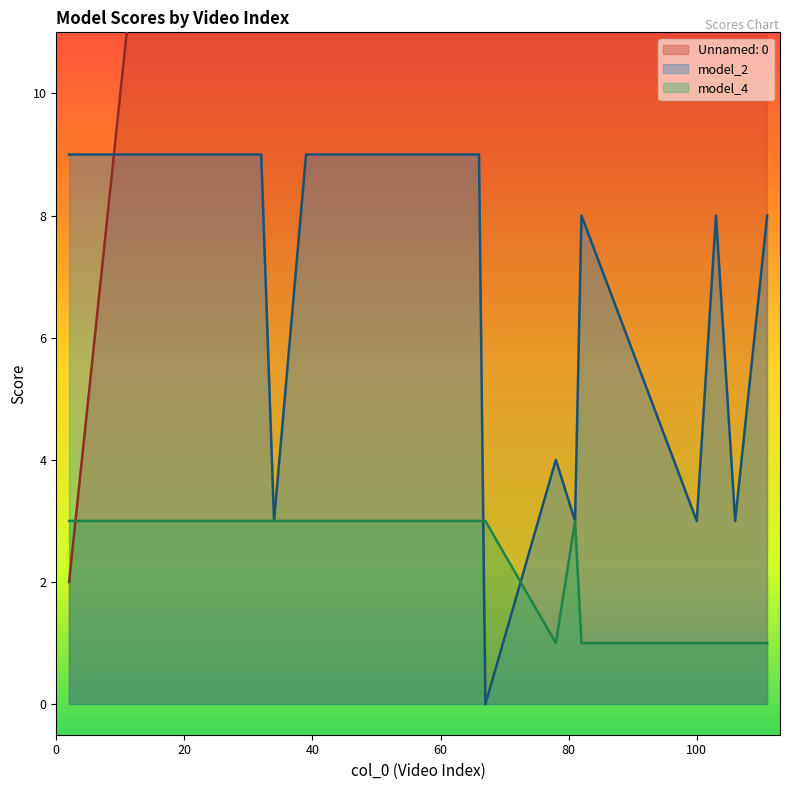

Rank the categories by model_4 value from lowest to highest.

78, 82, 100, 103, 106, 111, 2, 11, 27, 32, 34, 39, 40, 41, 43, 48, 61, 66, 67, 81